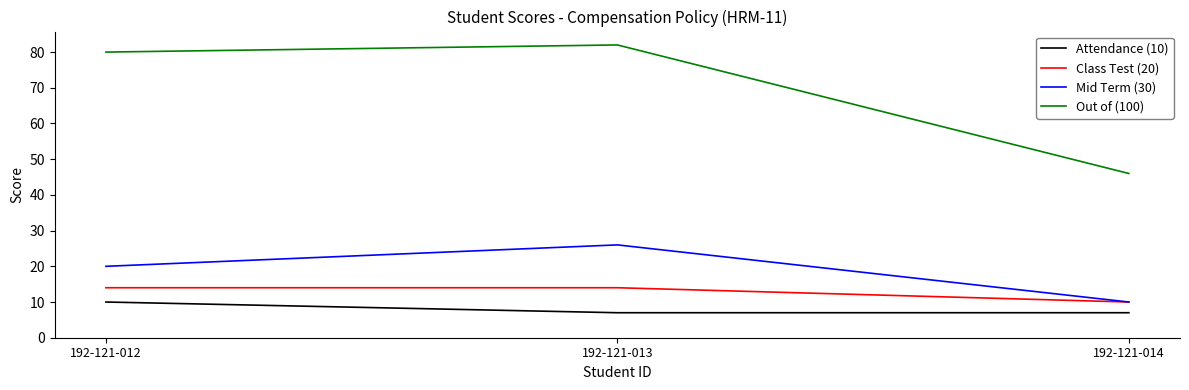

At 192-121-012, list the series in order from largest to smallest.

Out of (100), Mid Term (30), Class Test (20), Attendance (10)